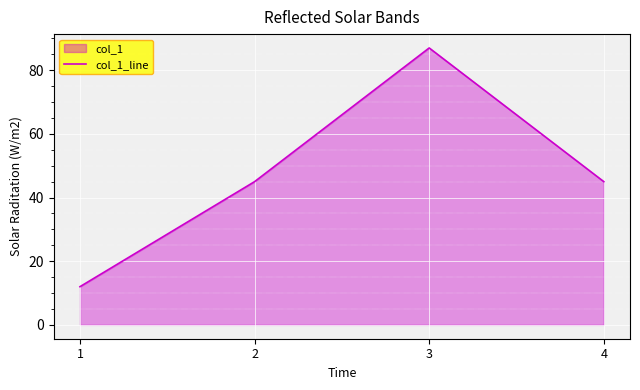

Where is the first local maximum?

3